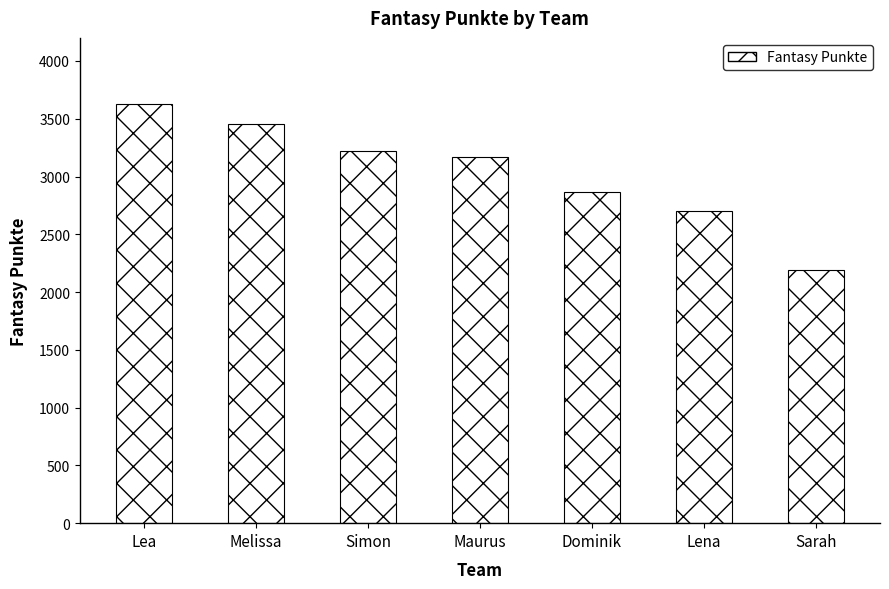

What is the ratio of the value at Lea to the value at Maurus?

1.1